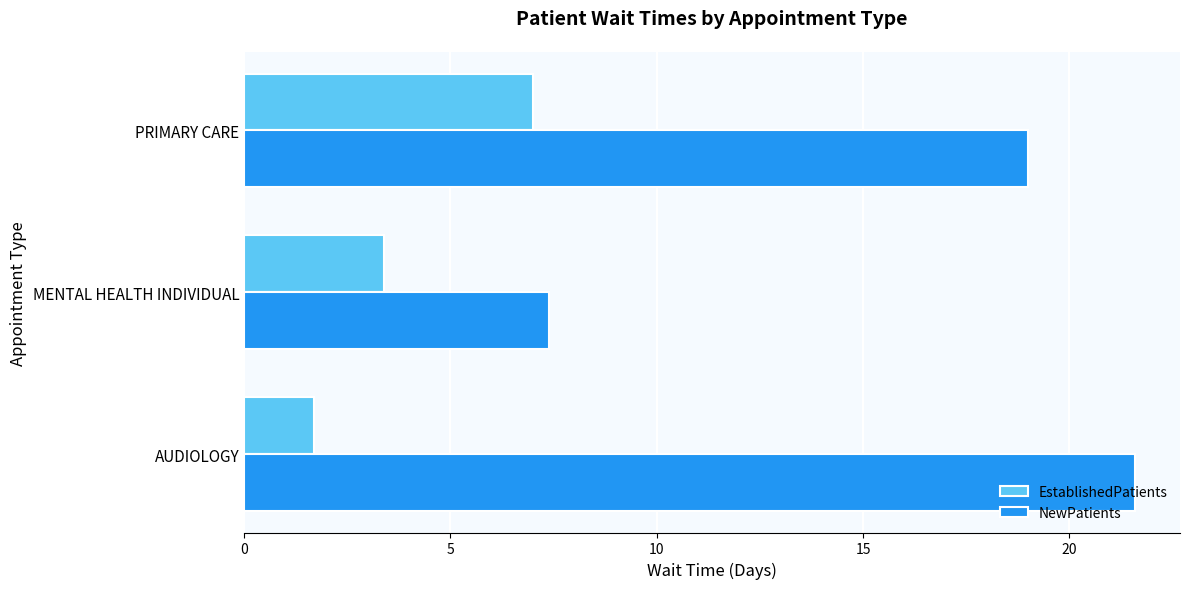

Where is EstablishedPatients nearest to the value 4?

MENTAL HEALTH INDIVIDUAL